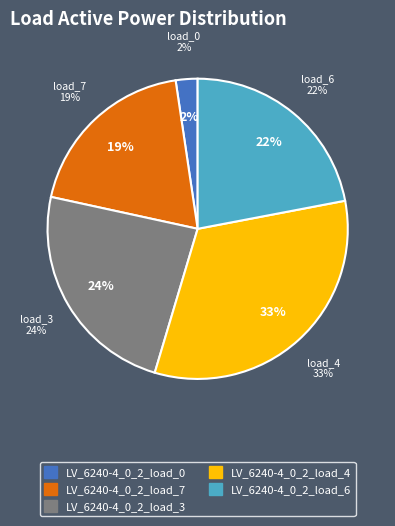

Count the number of slices in the pie.

5